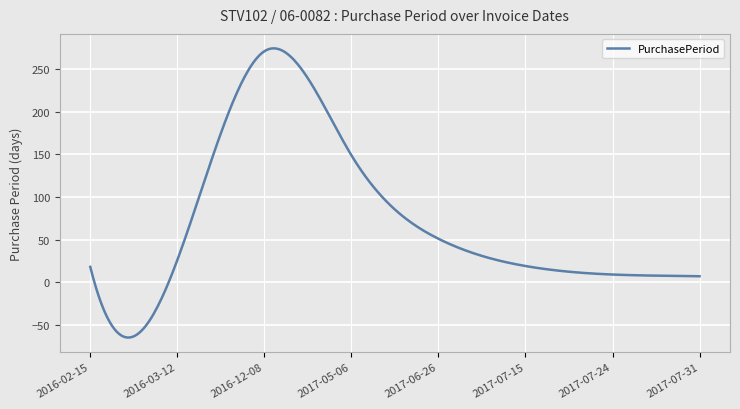

What is the difference between the maximum and minimum values?

339.3